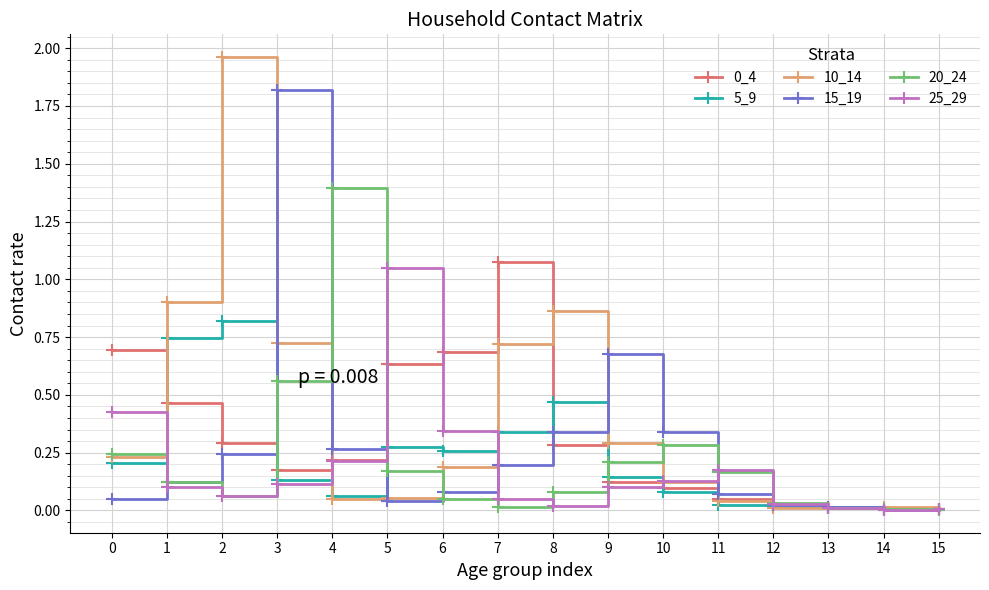

Is it true that 20_24 equals 0.1 at 11?

False